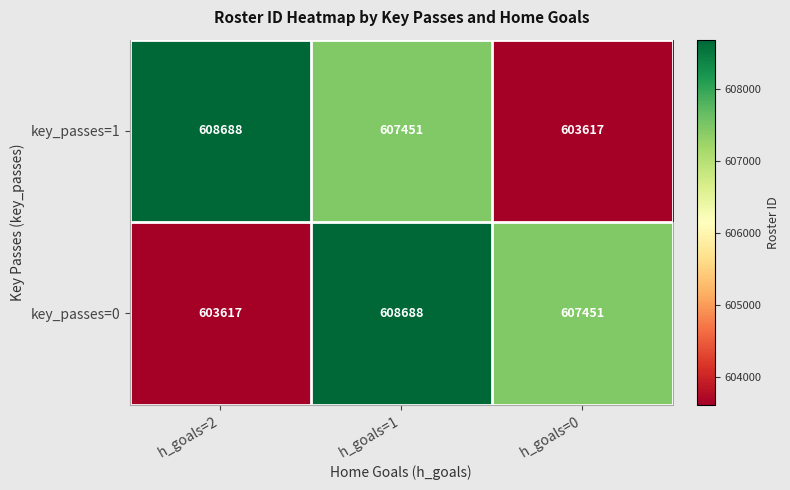

What is the maximum value shown in the chart?

608688